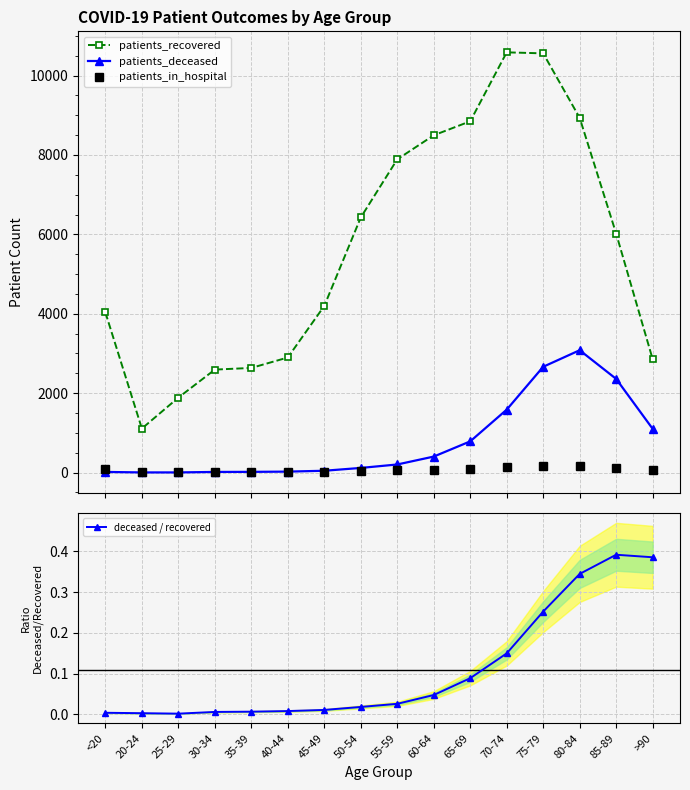

True or false: patients_deceased and deceased / recovered intersect in this chart.

False